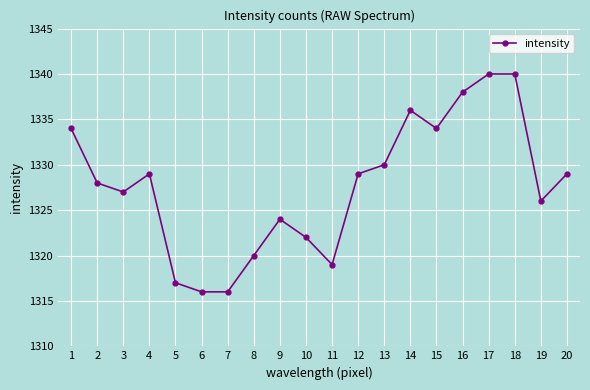

Between 14 and 2, which is larger?

14